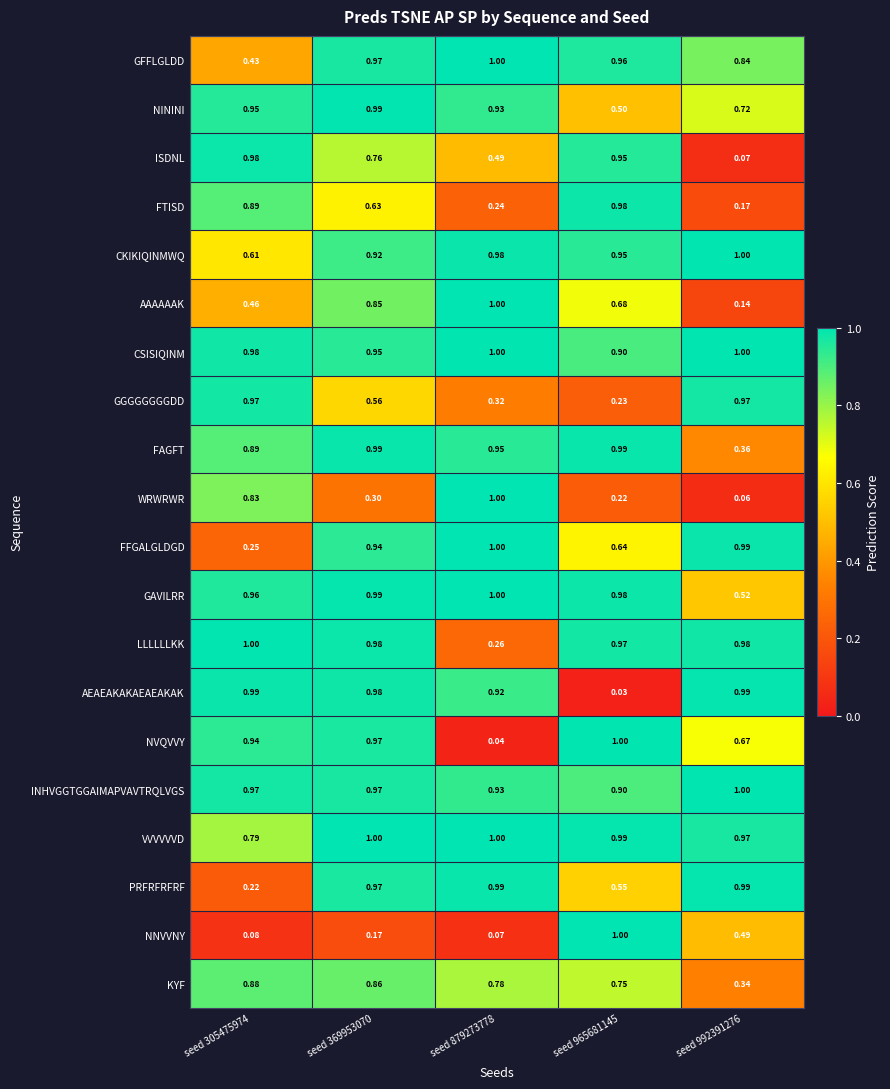

Is the value of FAGFT at seed 369953070 greater than the value of PRFRFRFRF at seed 965681145?

Yes